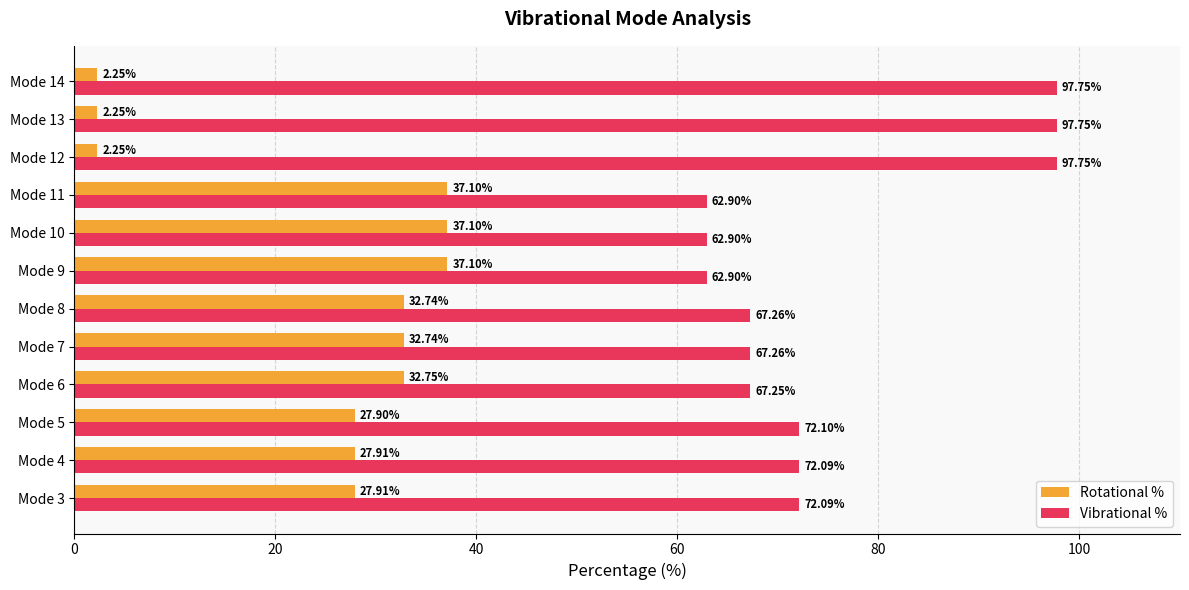

At Mode 8, list the series in order from largest to smallest.

Vibrational %, Rotational %